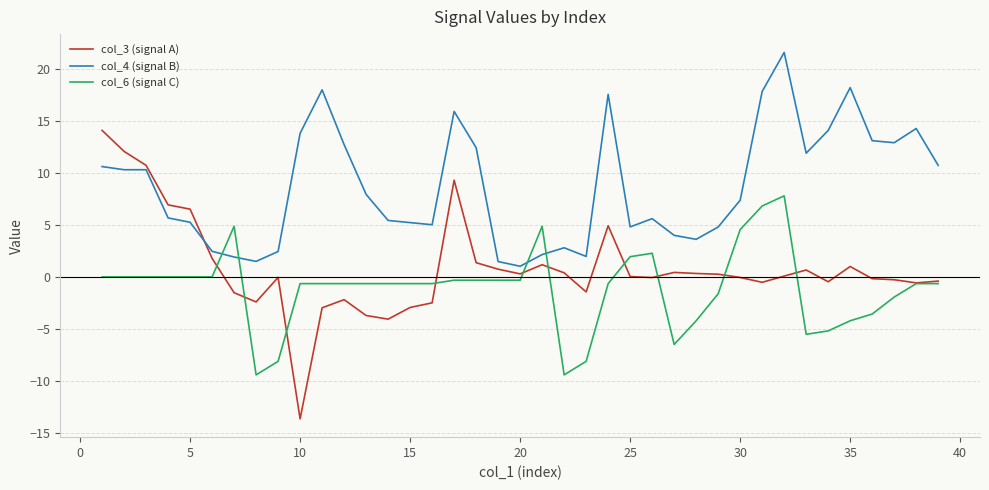

Rank the series by their average value, from highest to lowest.

col_4 (signal B), col_3 (signal A), col_6 (signal C)